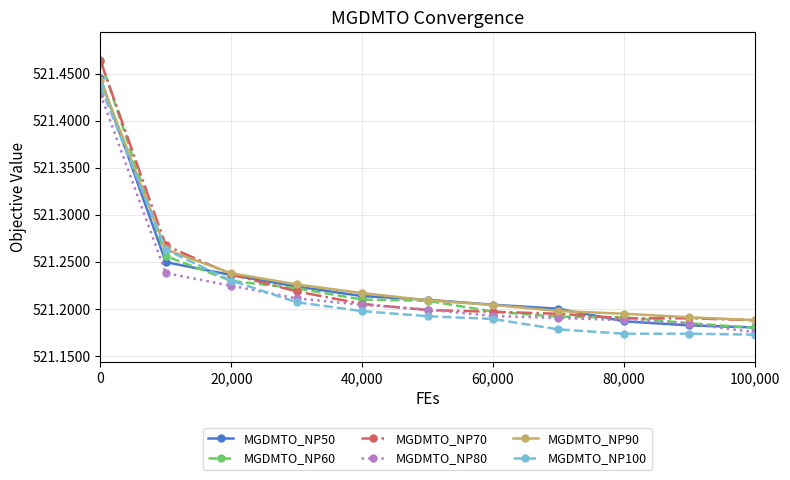

True or false: MGDMTO_NP50 and MGDMTO_NP100 cross at least once.

True